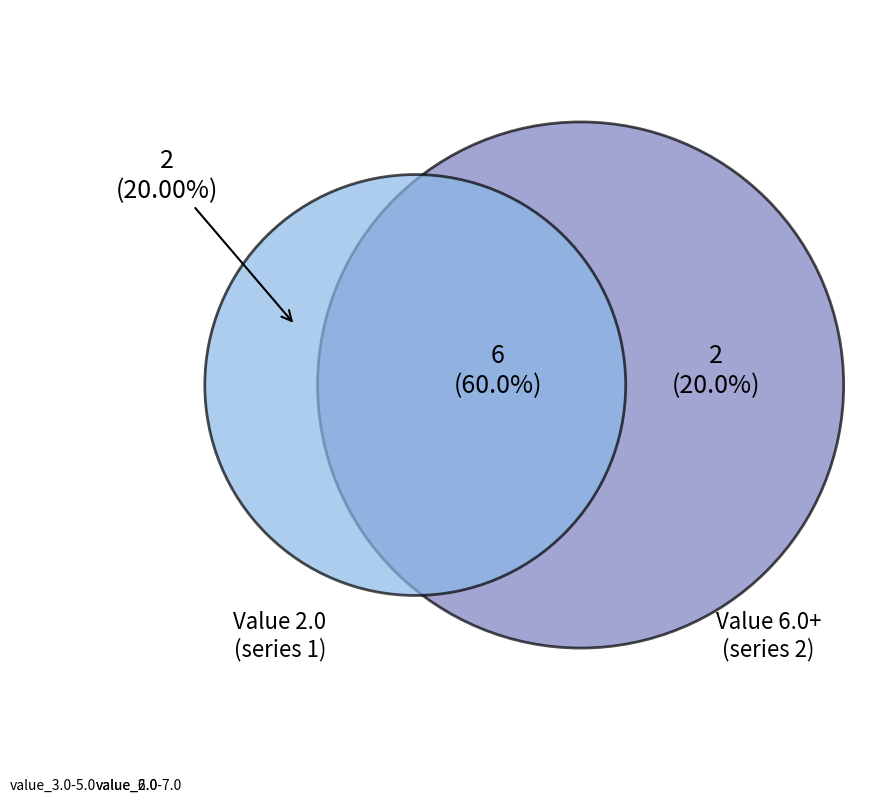

How many slices are in this pie chart?

3